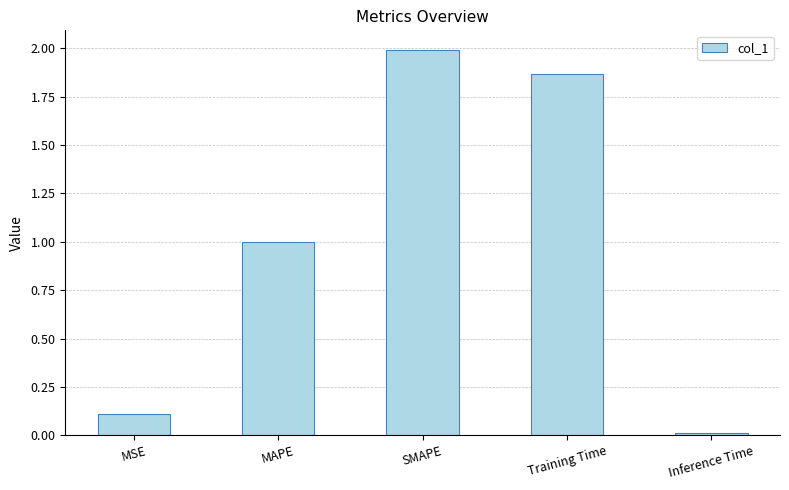

Read the value at MSE.

0.1